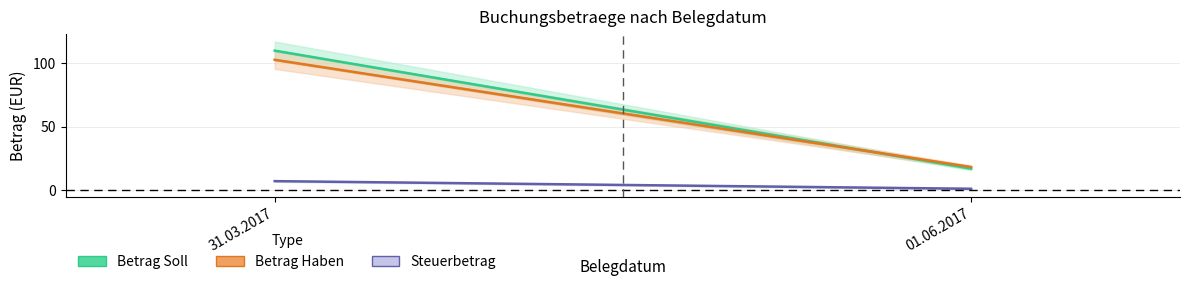

What is the difference between the maximum and minimum values in the Betrag Haben series?

84.5